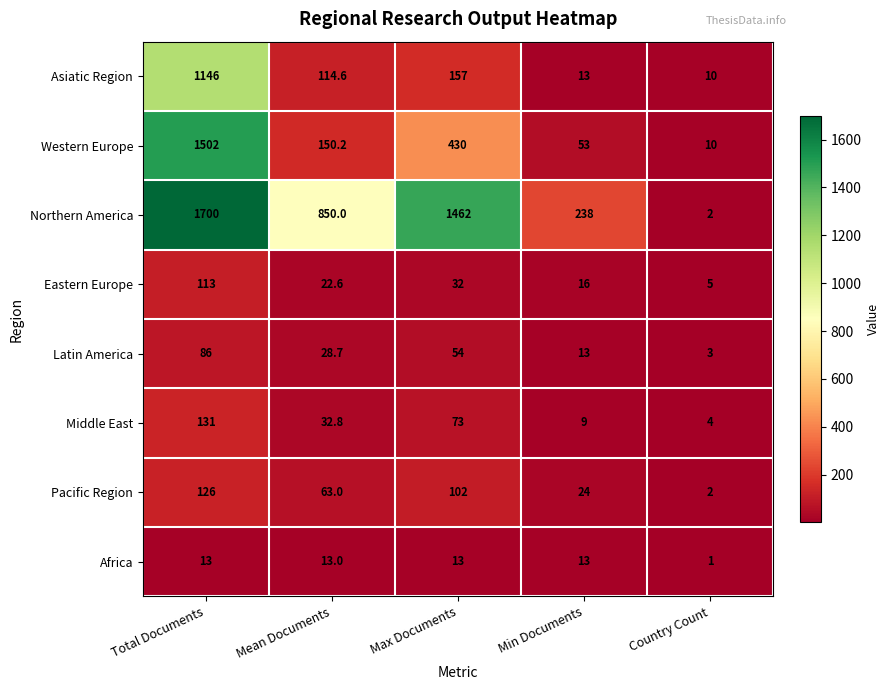

At how many categories does at least one series exceed 1111?

2